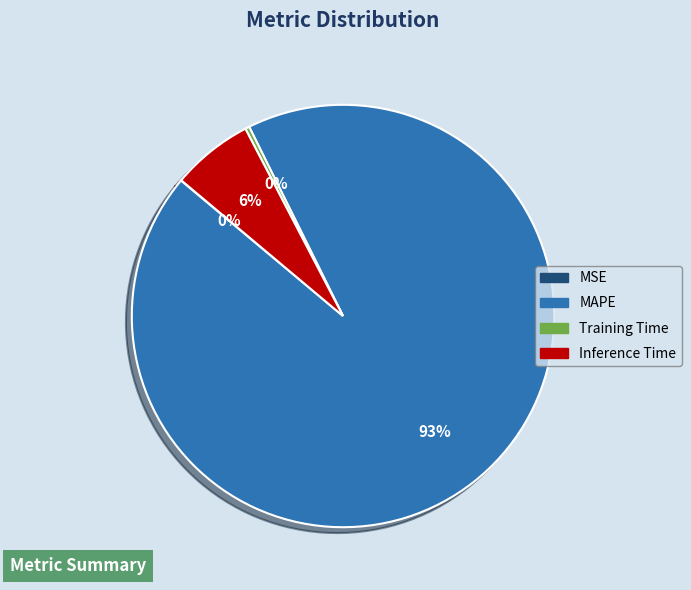

To the nearest percent, what is the average slice percentage?

25%